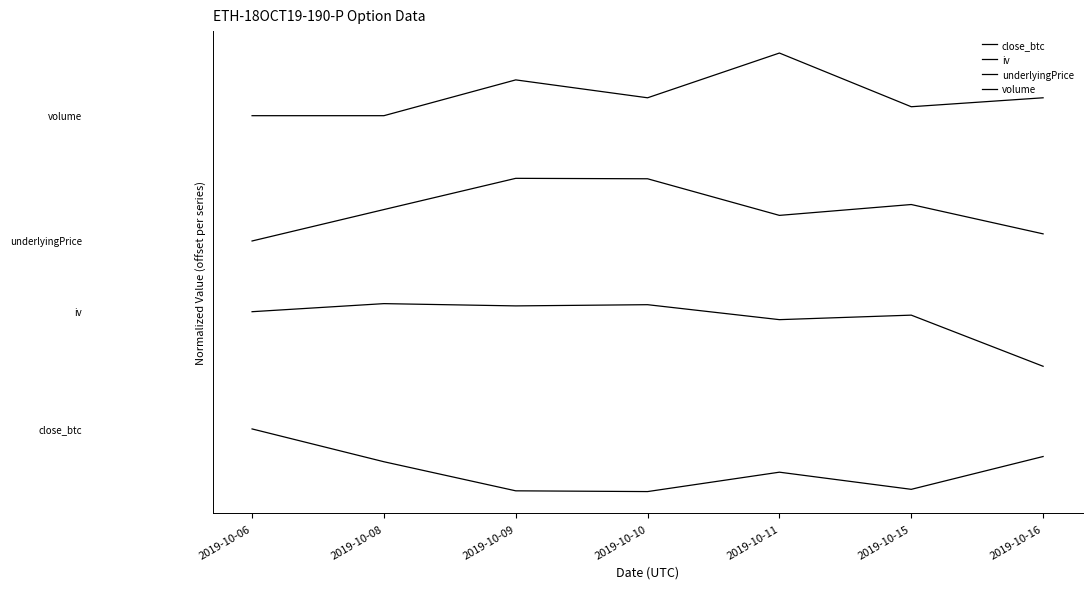

What is the value of the iv point at the 5th from the left?

2.7